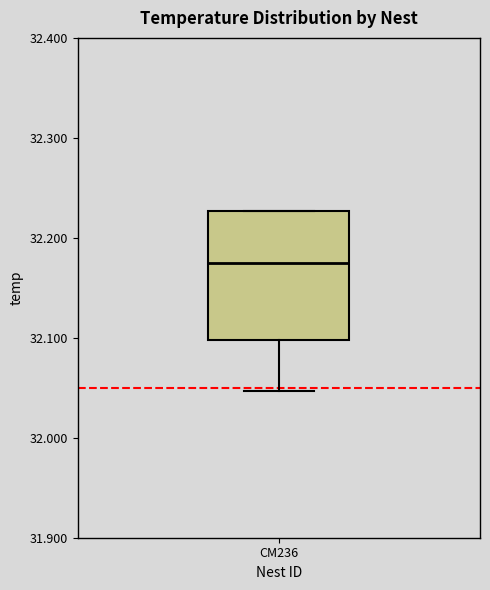

Where does the median line of the box for CM236 sit on the y-axis? The values are not printed on the chart, so give them approximately, as read against the axis.

32.18